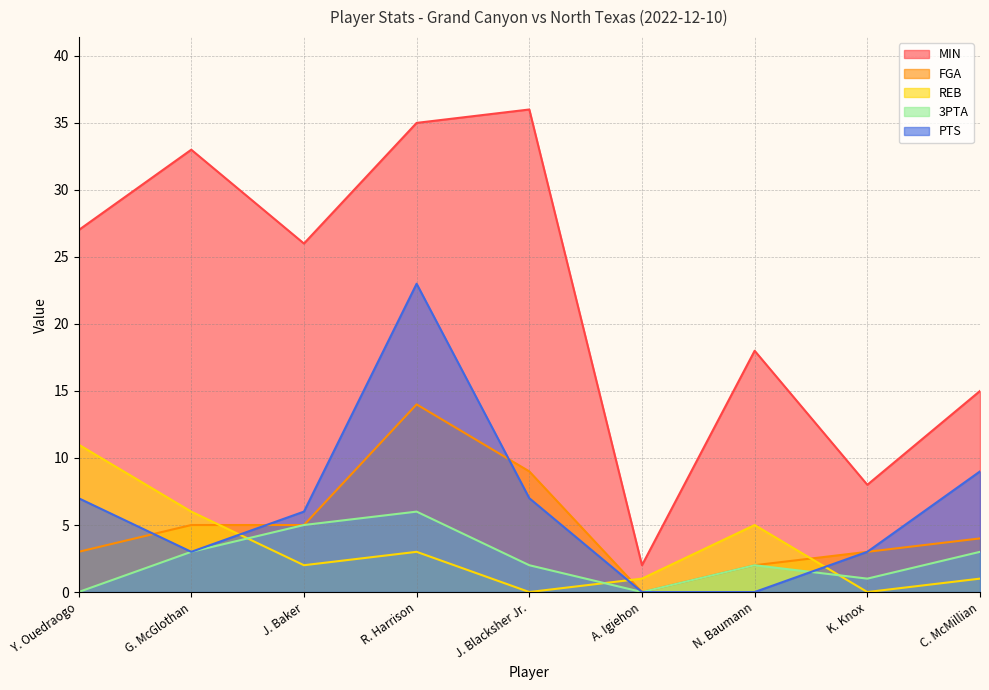

What is the difference between the second highest and minimum values in the MIN series?

33